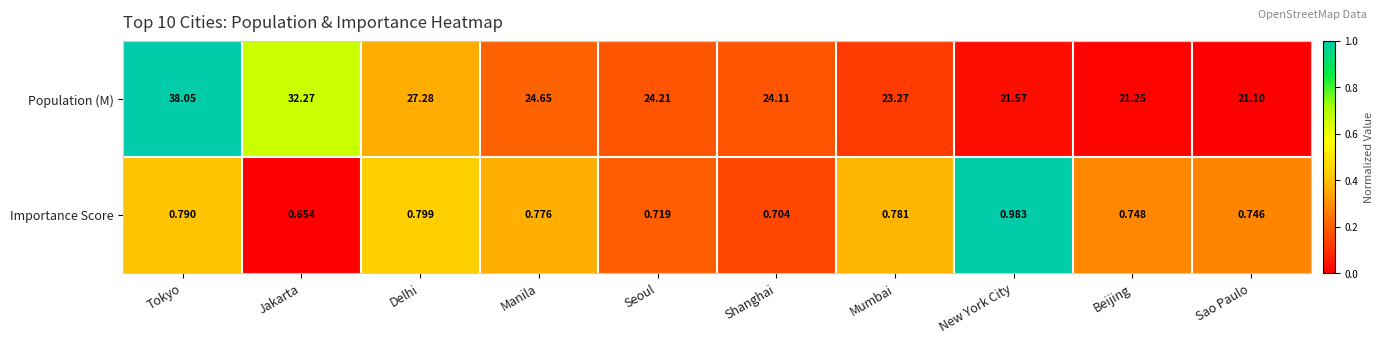

How many categories are shown in the chart?

10